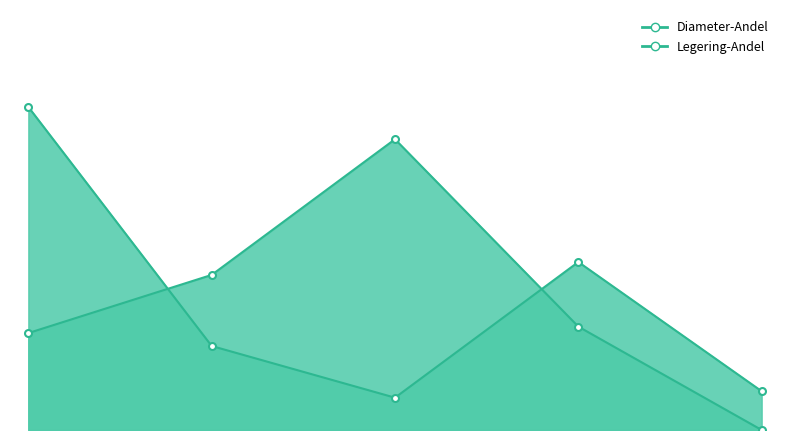

How many distinct data groups are displayed?

2